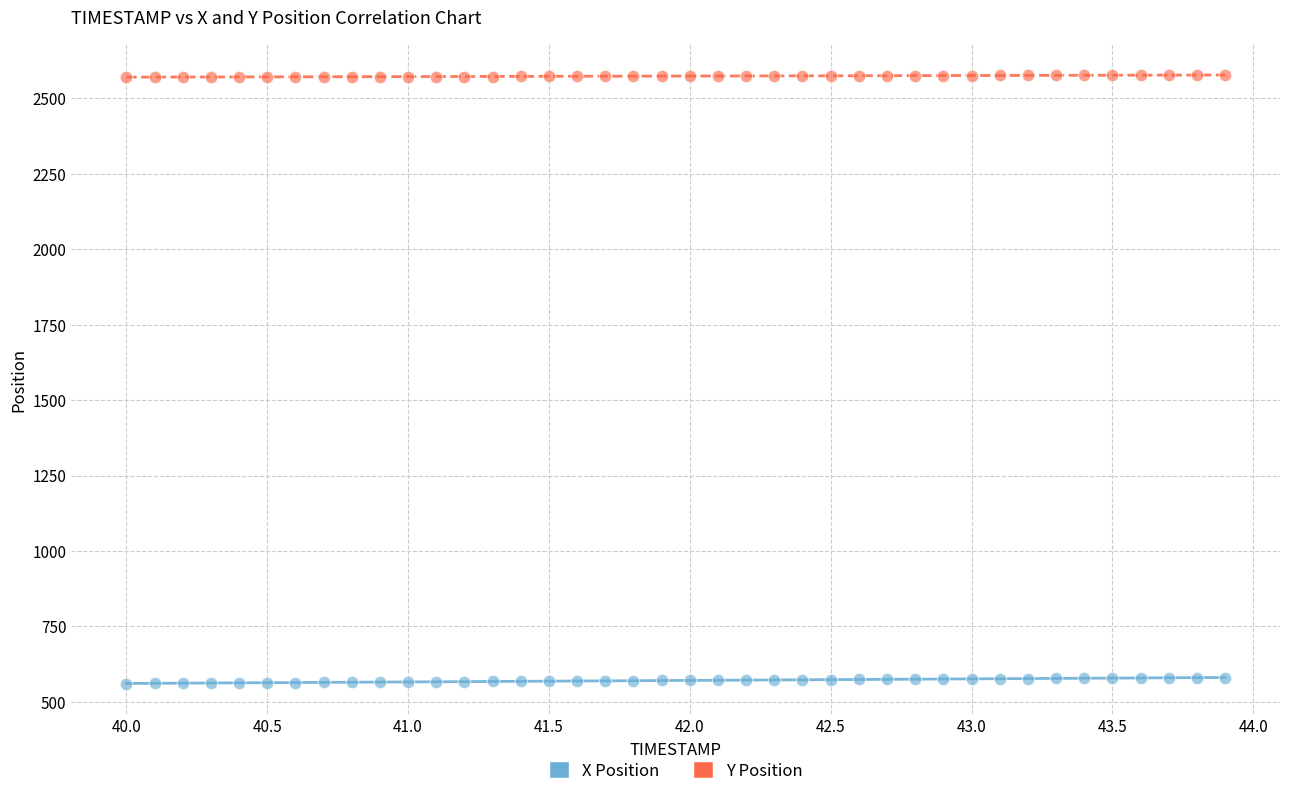

Across all data points, what is the range of X values (max minus min)?

3.9